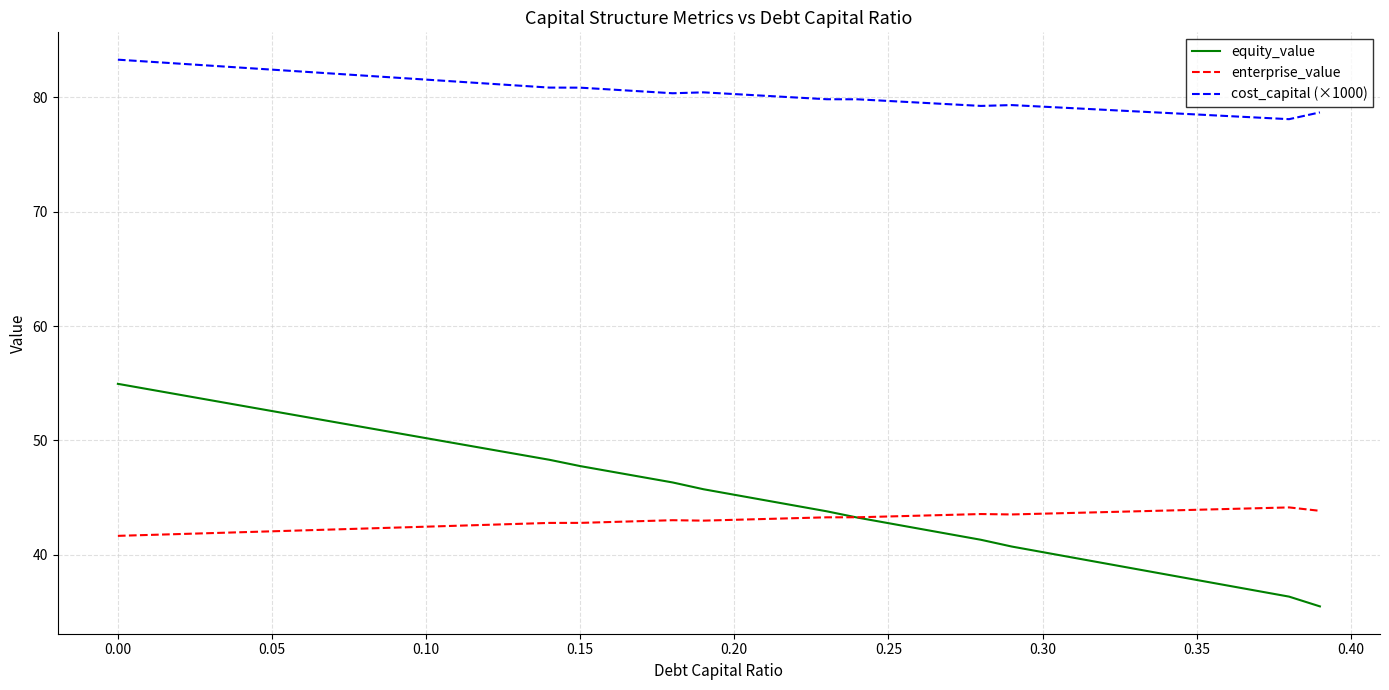

Which series has the largest range (max minus min)?

equity_value